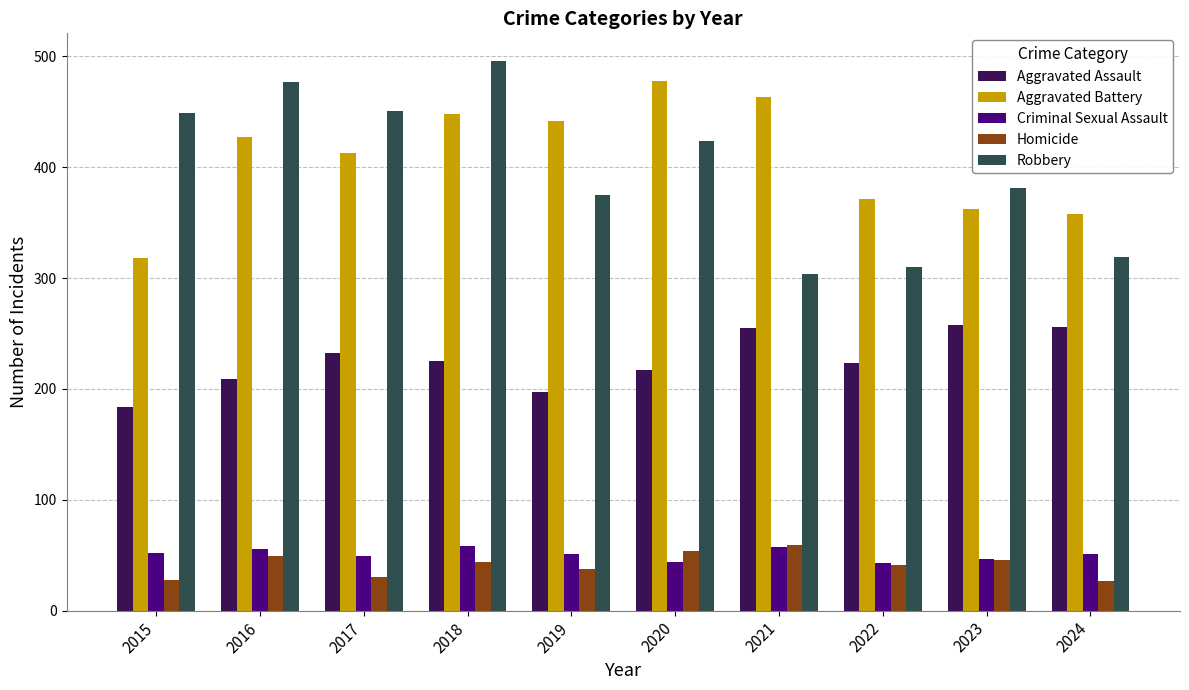

What is the sum of all Aggravated Battery values?

4080